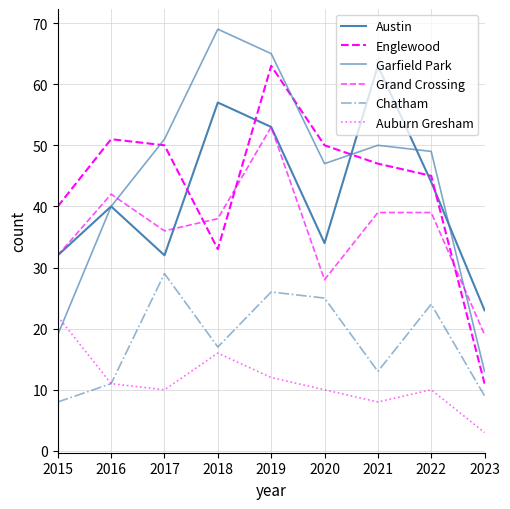

Does the chart have visible grid lines?

Yes